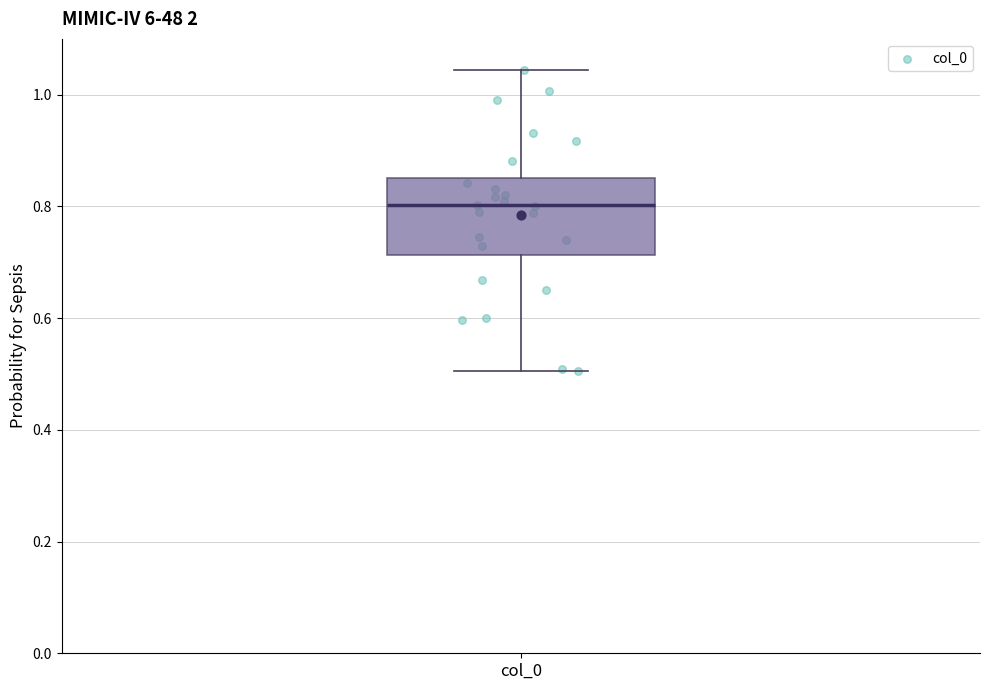

Transcribe this box plot: give where the median line is, the range the box spans, and where the two whiskers end, as read against the y-axis. The values are not printed on the chart, so give them approximately, as read against the axis.

median 0.80, box 0.72 to 0.86, whiskers 0.50 to 1.04